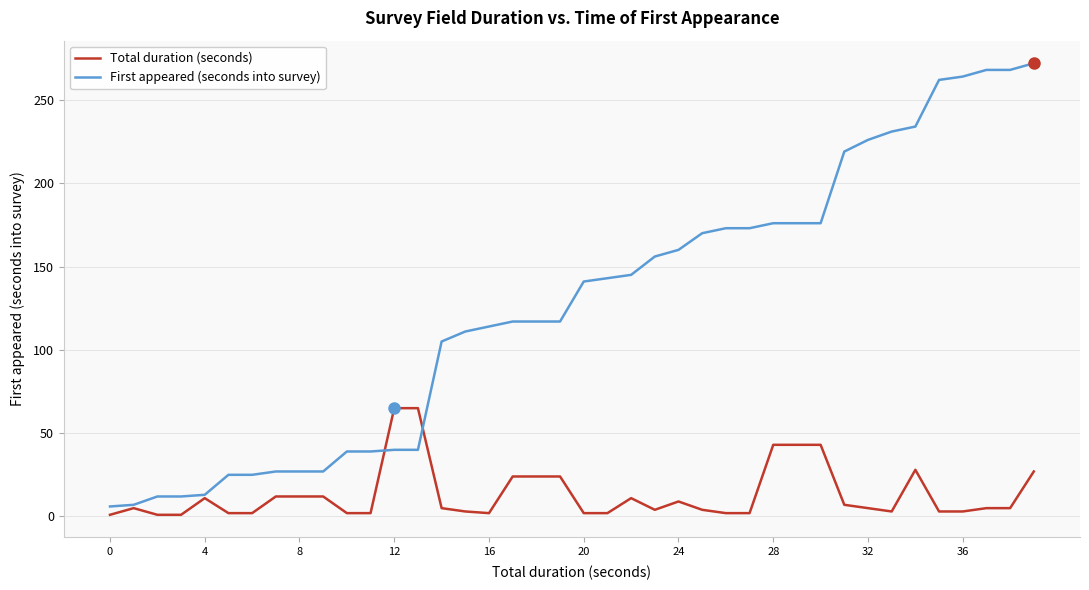

What is the difference between the maximum and minimum values in the First appeared (seconds into survey) series?

266